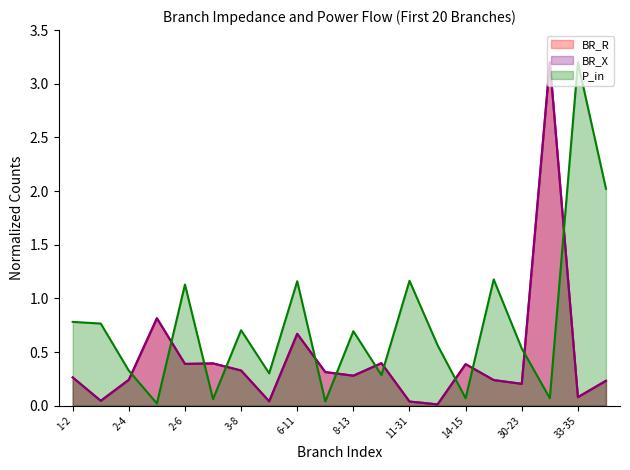

Is it true that BR_R equals 0.0 at 1-3?

True